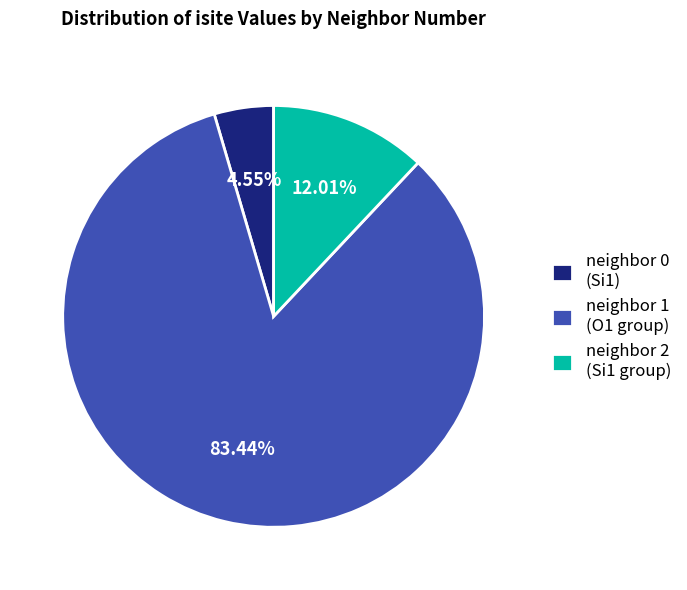

To the nearest percent, what is the average slice percentage?

33%